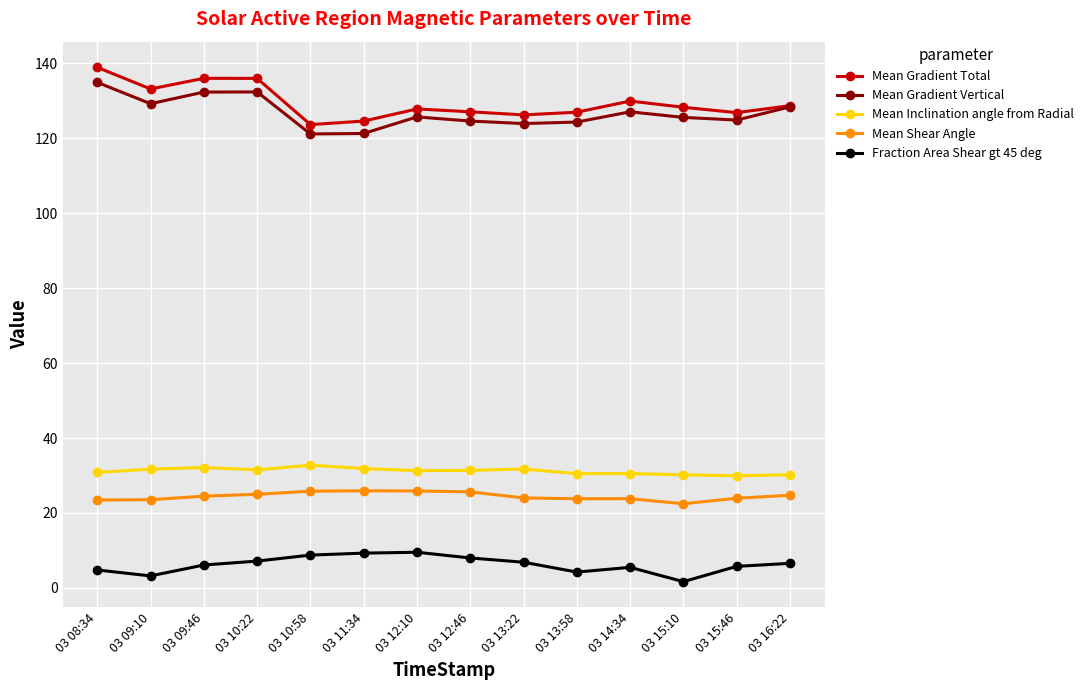

What position from the right is 03 15:46?

2